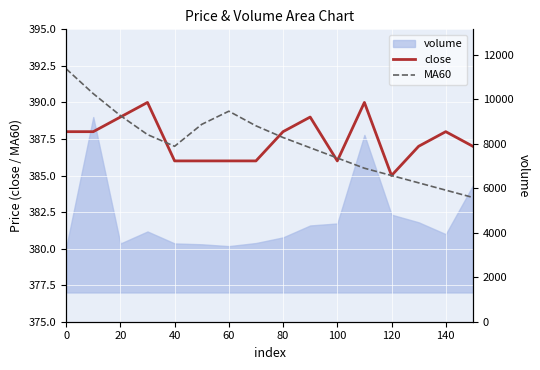

What is the difference between the maximum and minimum values in the MA60 series?

8.8